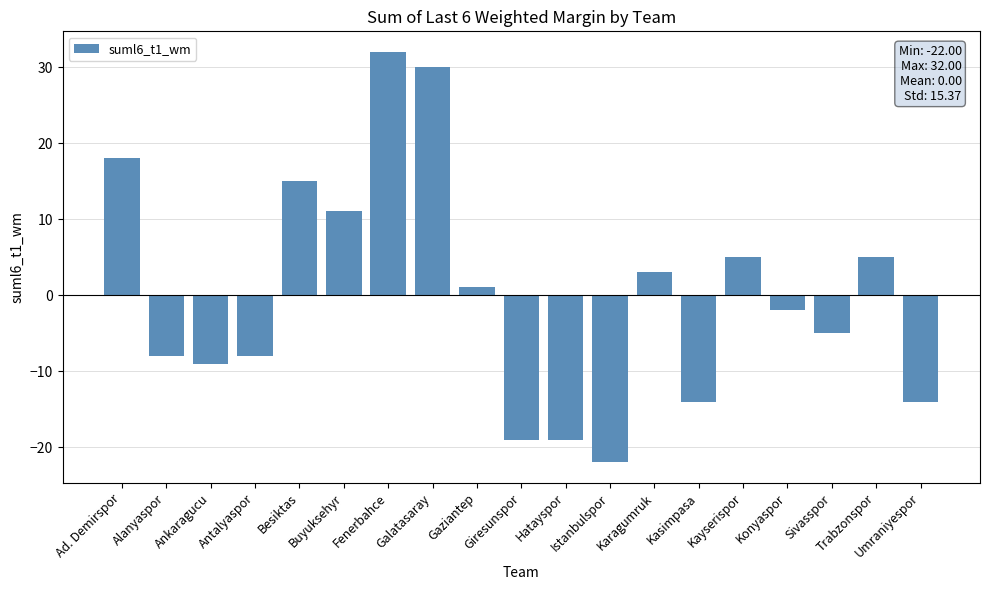

What is the sum of the values at Antalyaspor and Karagumruk?

-5